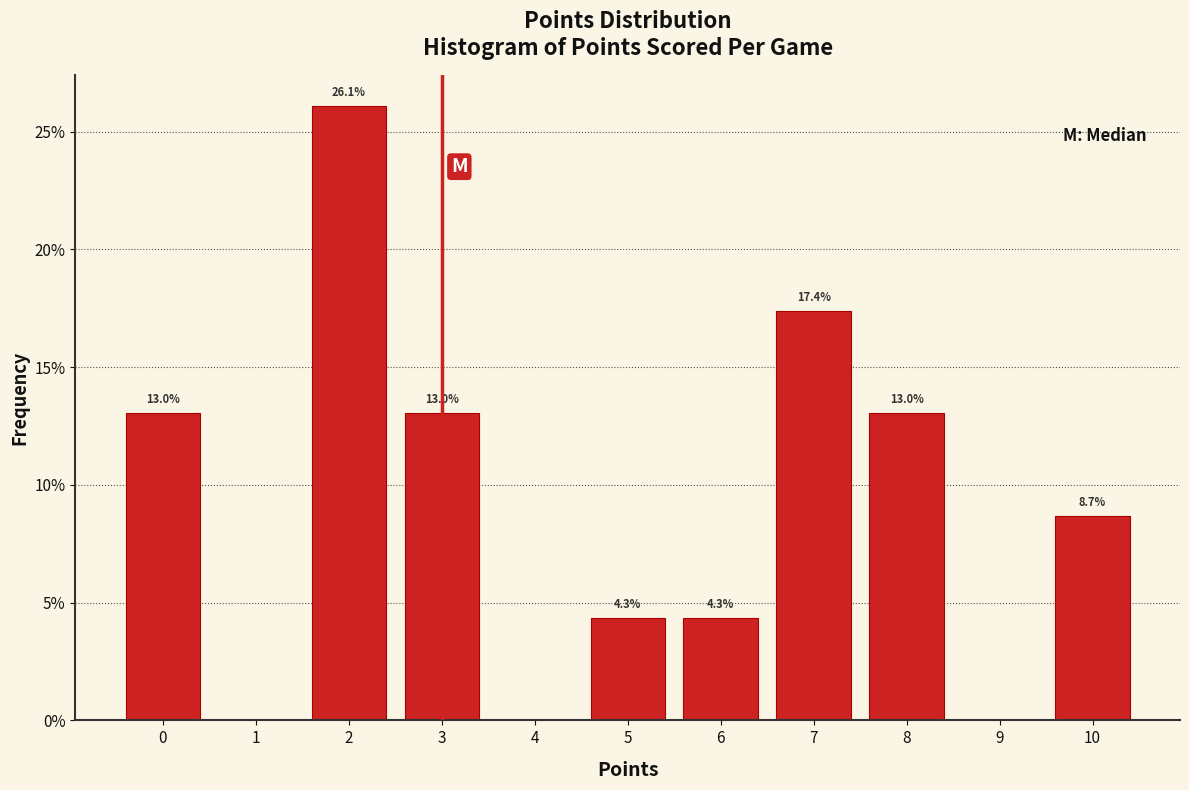

Over which range of the x-axis is the bar tallest?

1.5 to 2.5